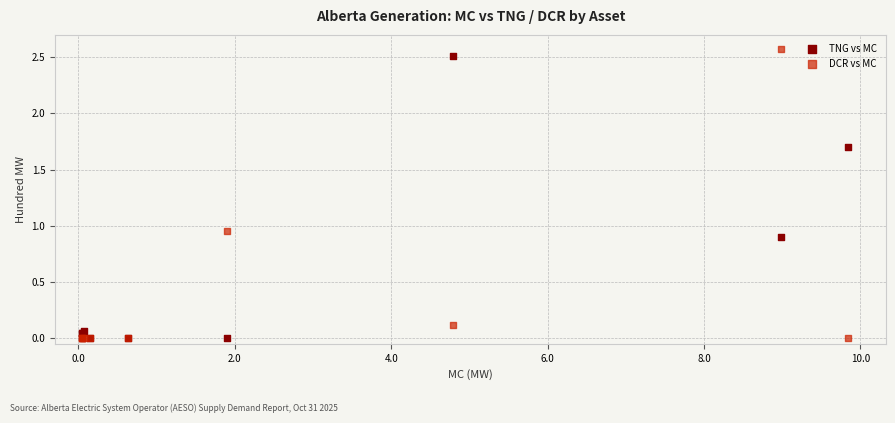

Which series has the largest Y range (max minus min)?

DCR vs MC